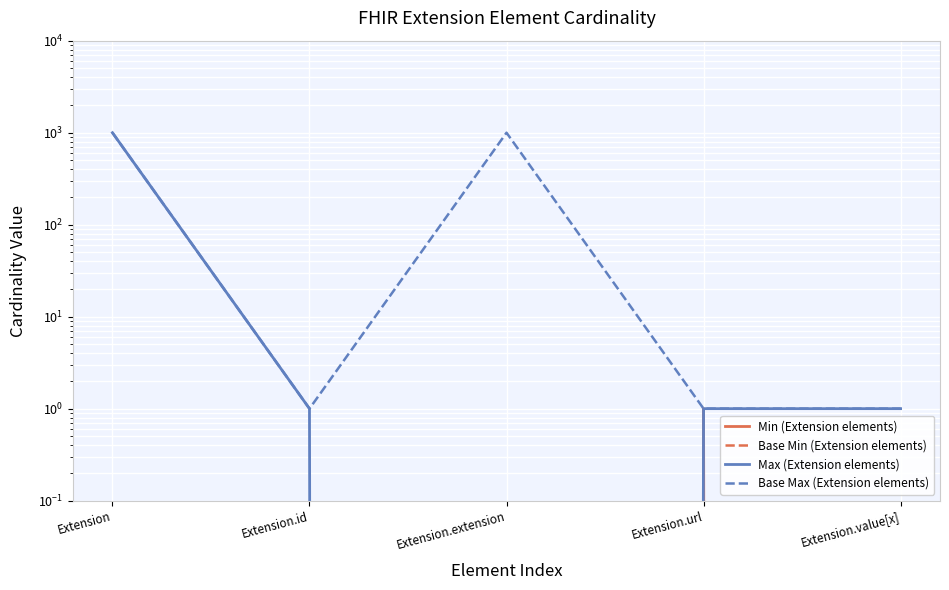

True or false: Min (Extension elements) and Base Min (Extension elements) intersect in this chart.

False